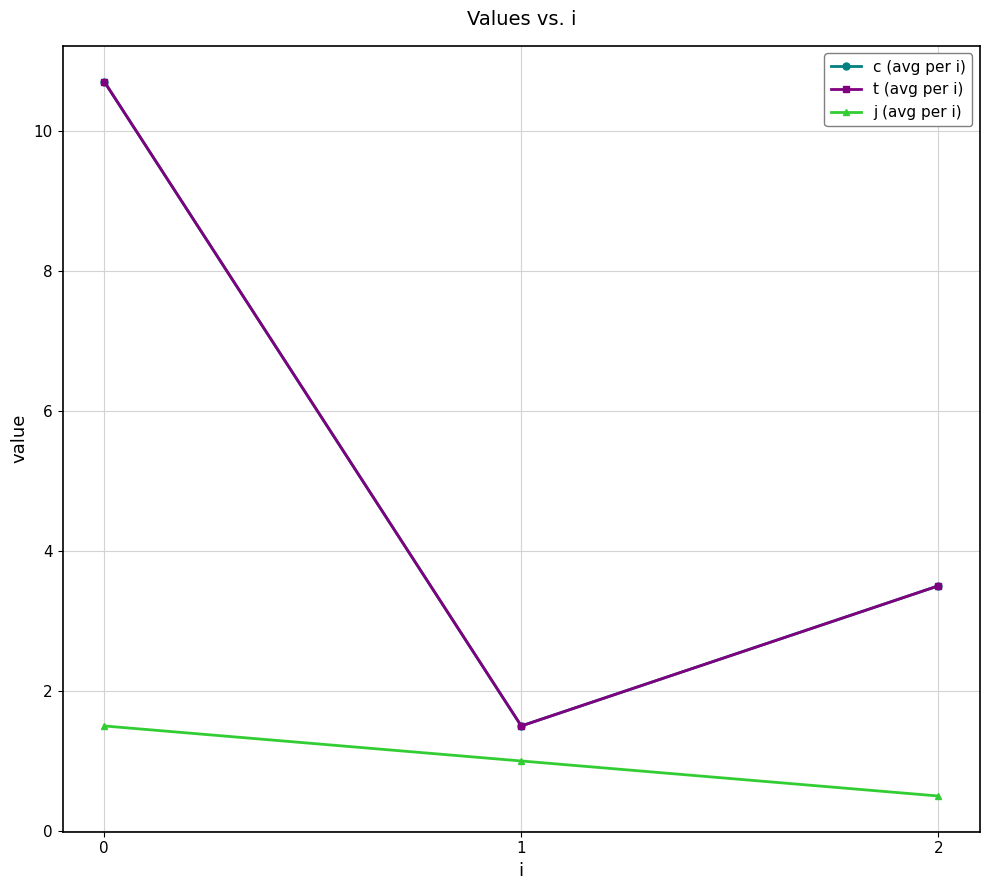

What is the total value across all series at 2?

7.5